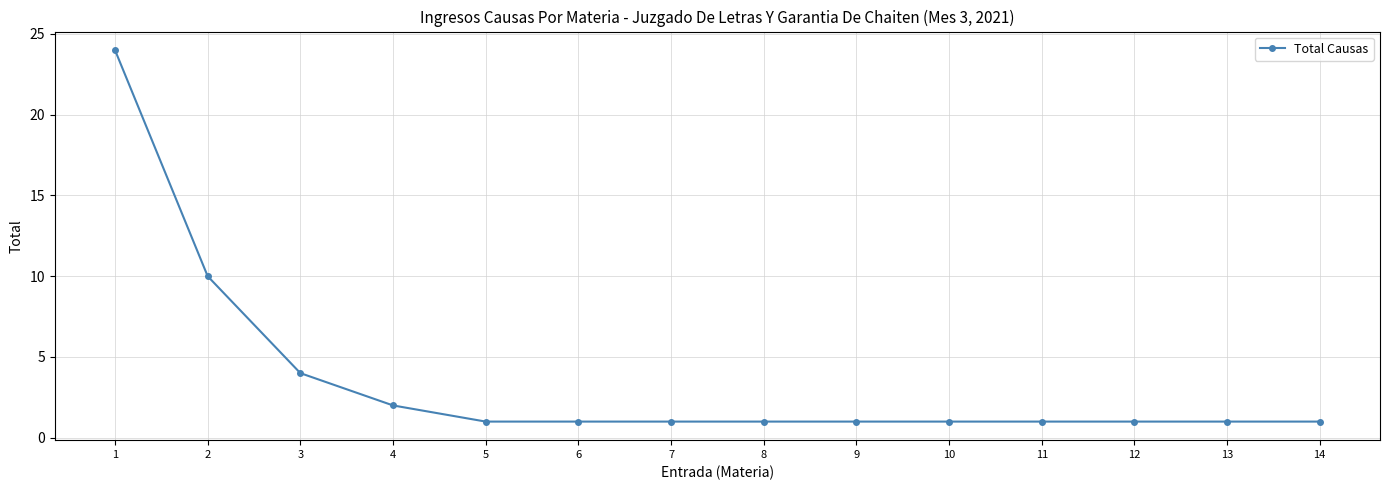

What is the maximum value shown in the chart?

24